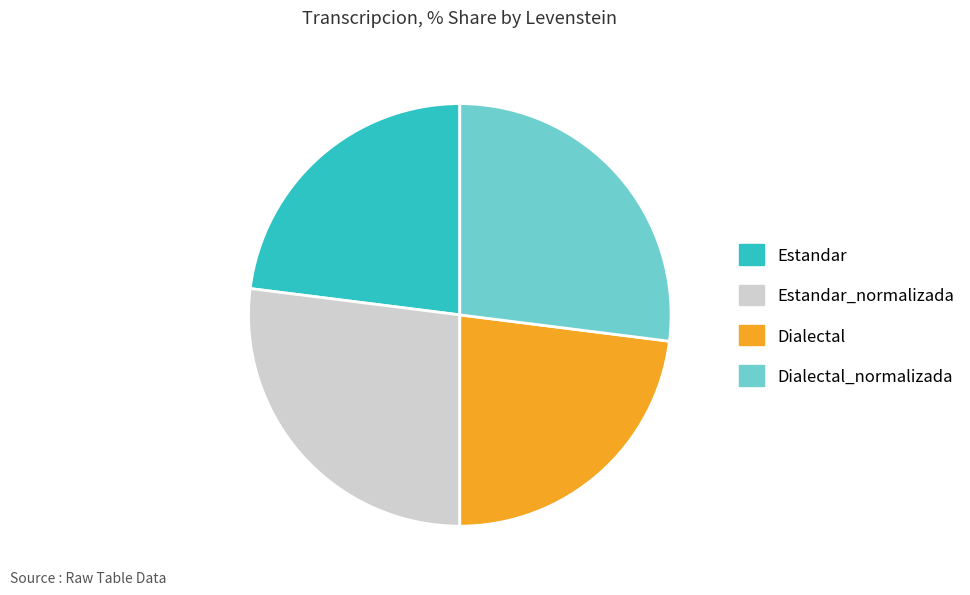

Is there any slice that represents more than half of the pie?

No